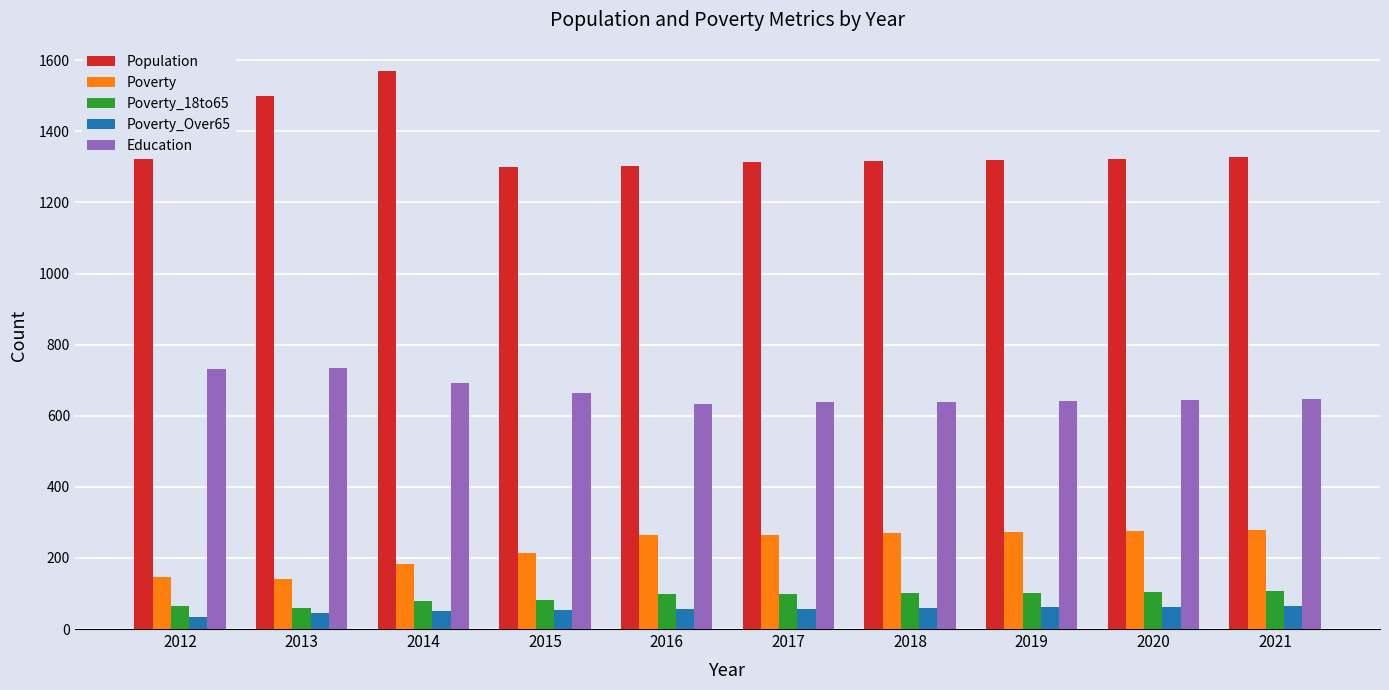

How many values in the Poverty_Over65 series are below 57?

5